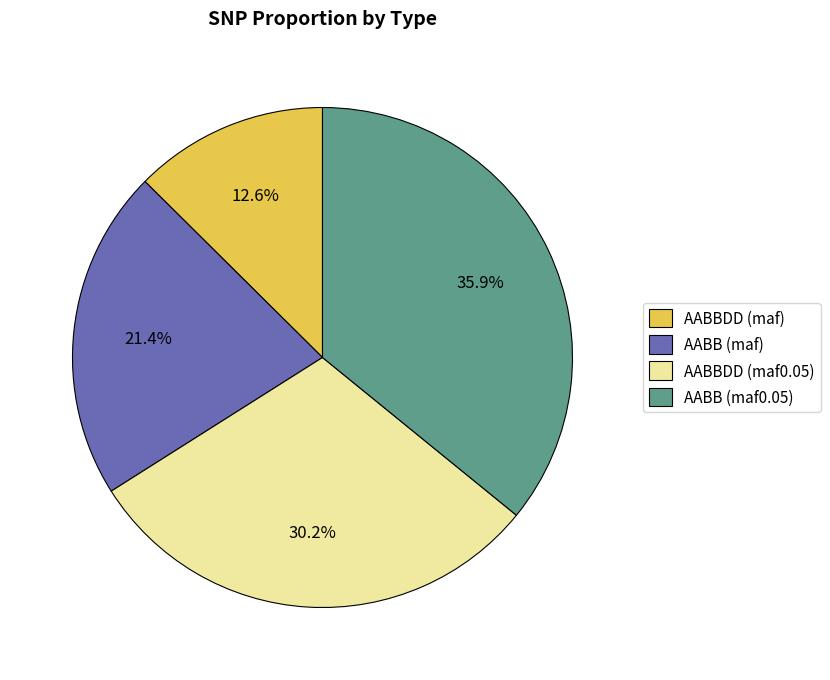

Which has a higher value, AABB (maf) or AABBDD (maf0.05)?

AABBDD (maf0.05)